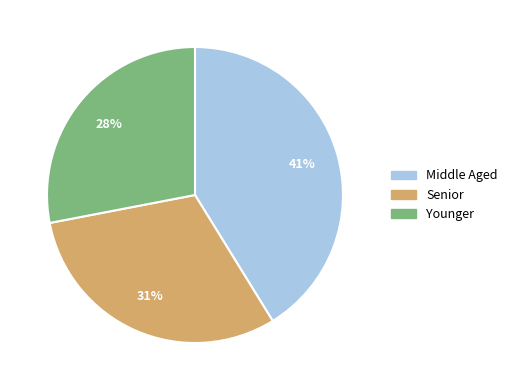

Rank the categories by value from highest to lowest.

Middle Aged, Senior, Younger